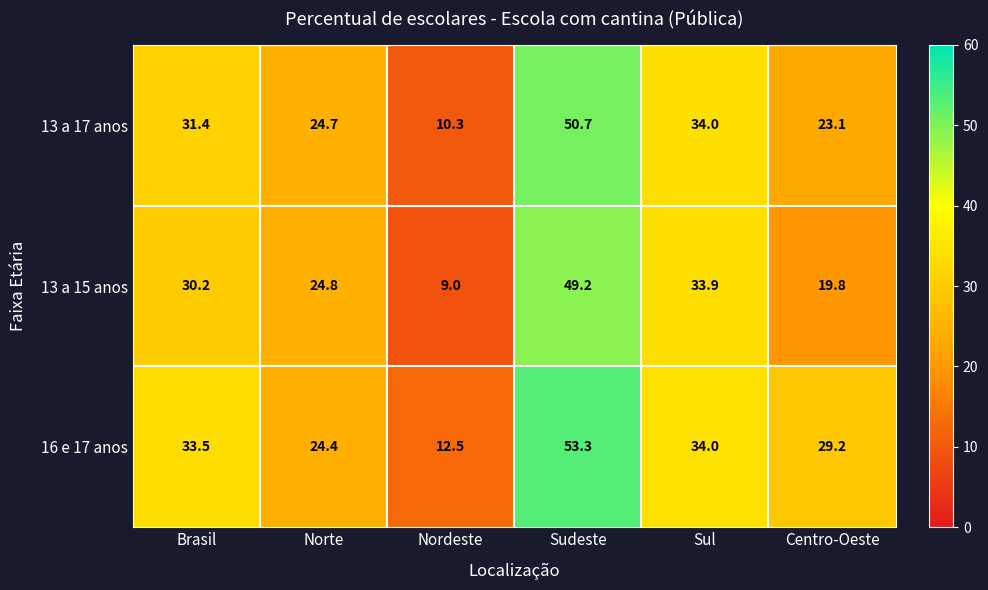

How many values in the 16 e 17 anos series are below 33?

3